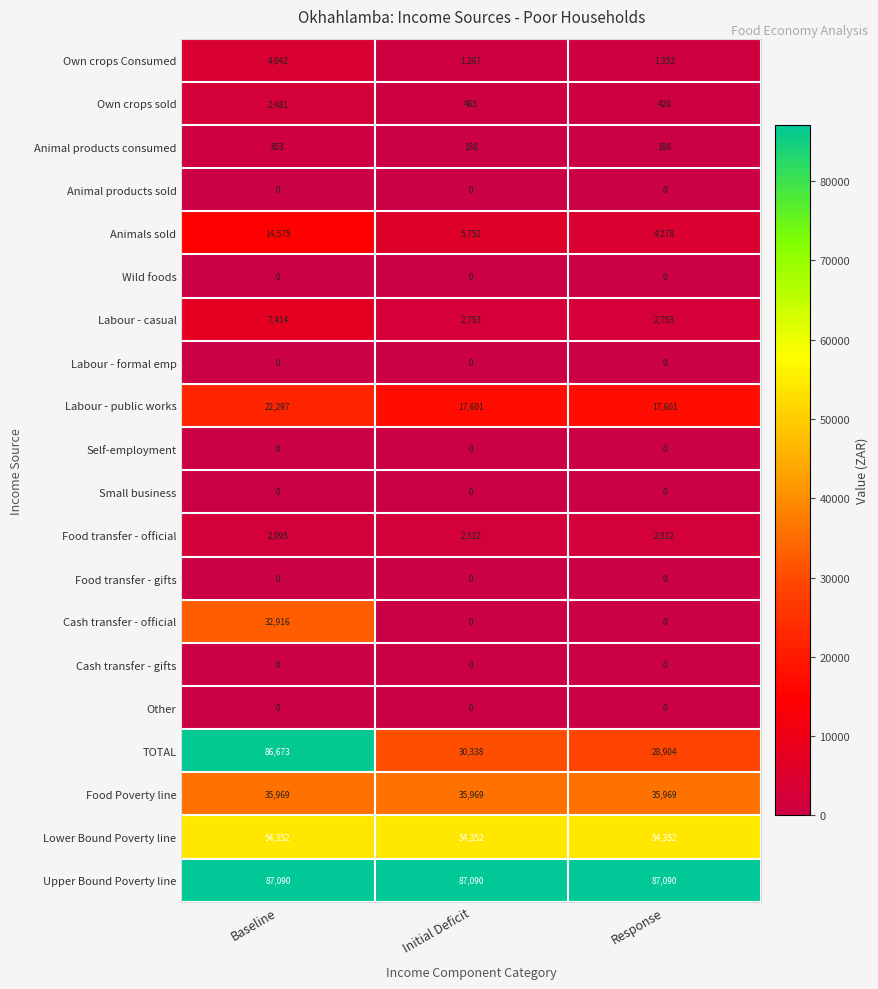

What is the difference between the maximum and minimum values in the Own crops Consumed series?

2775